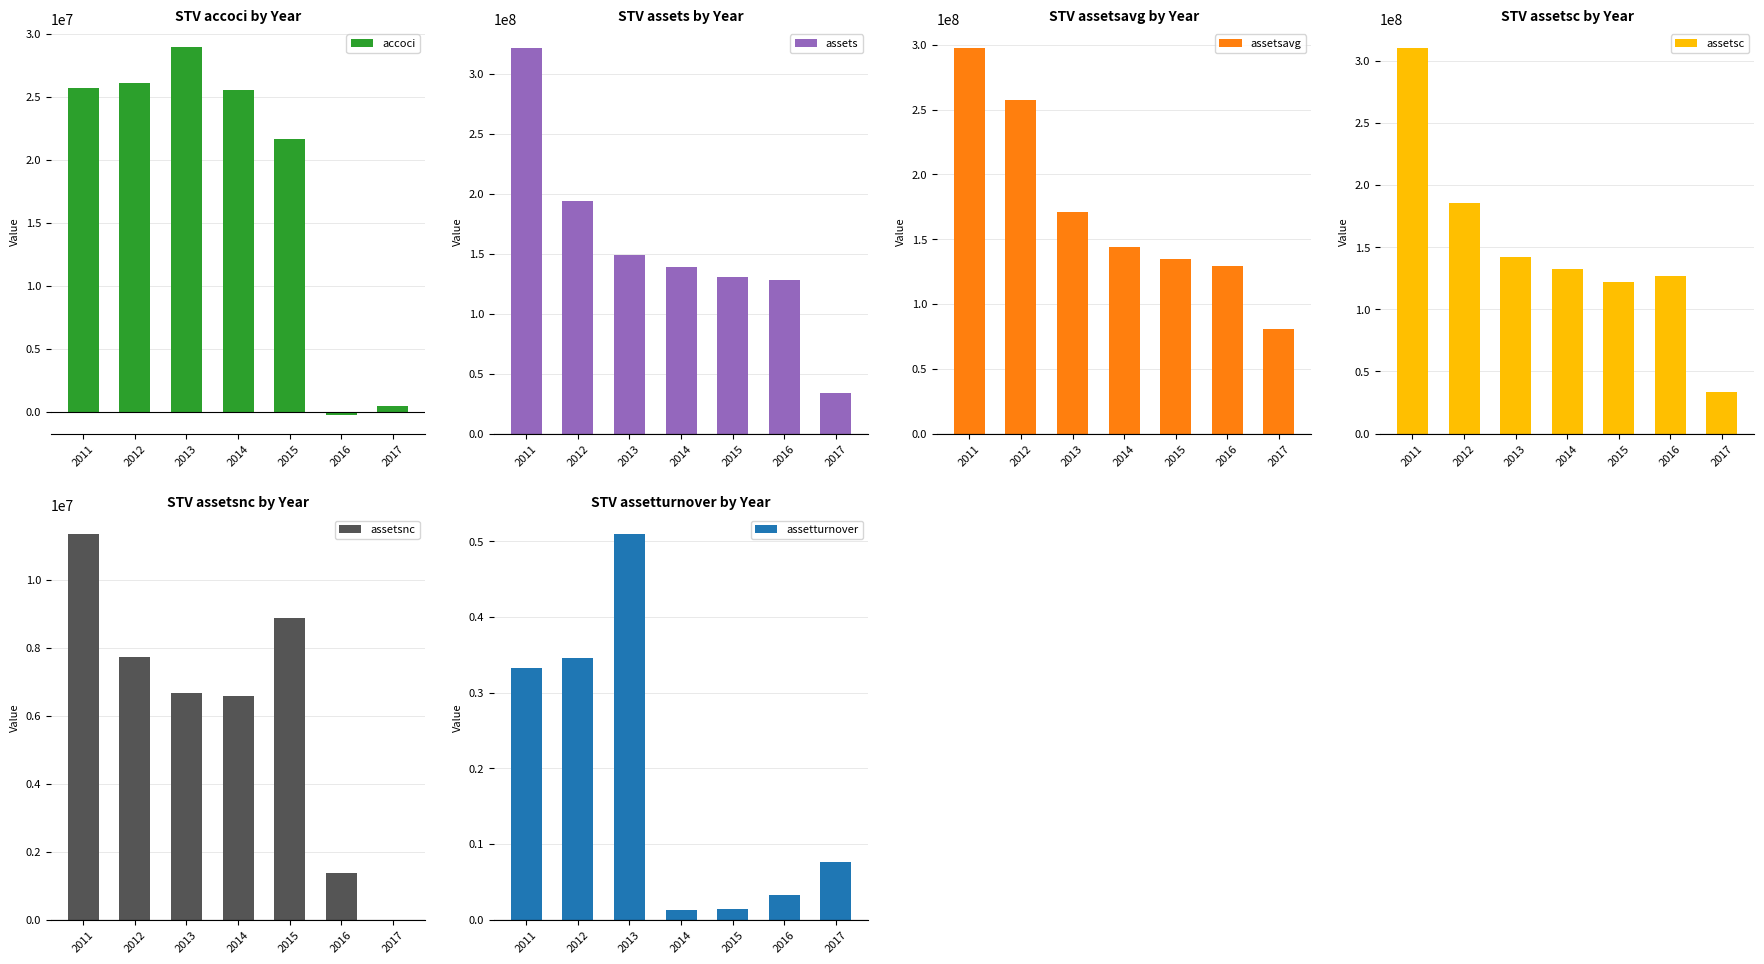

What is the maximum value shown in the chart?

321338000.0